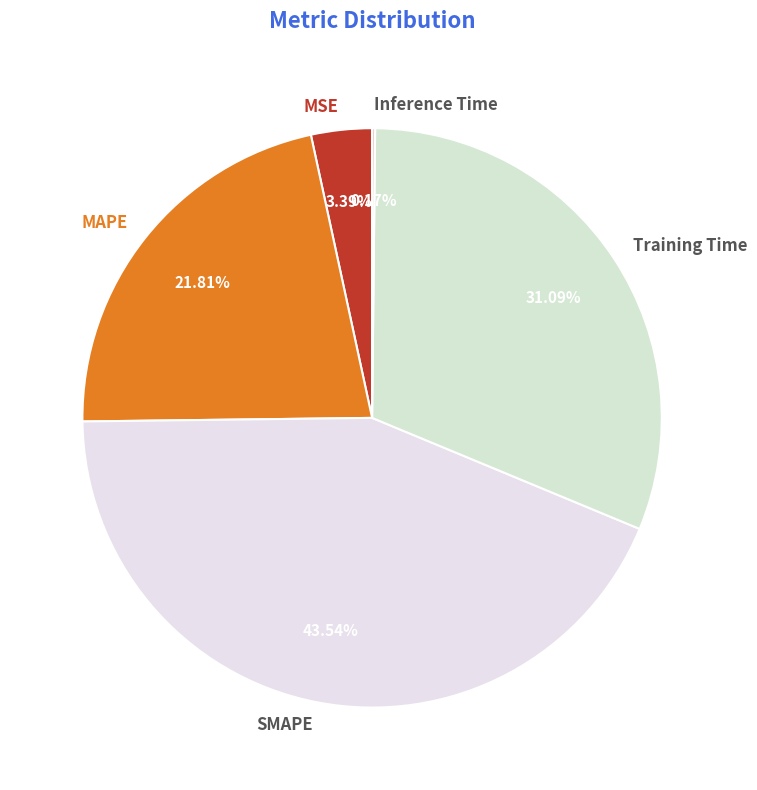

Does any single category account for the majority?

No